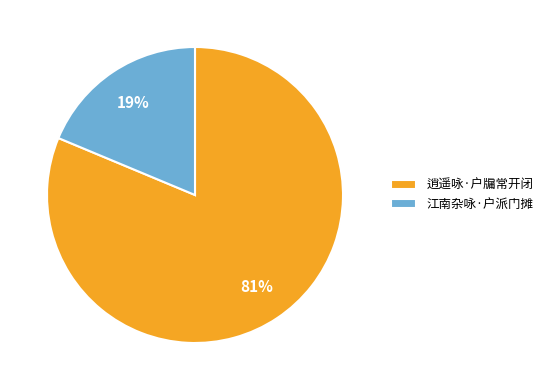

What is the largest slice in the pie chart?

逍遥咏·户牖常开闭